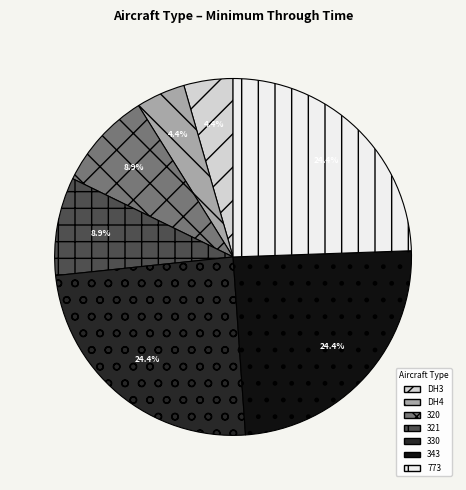

Is there a majority slice in this chart?

No